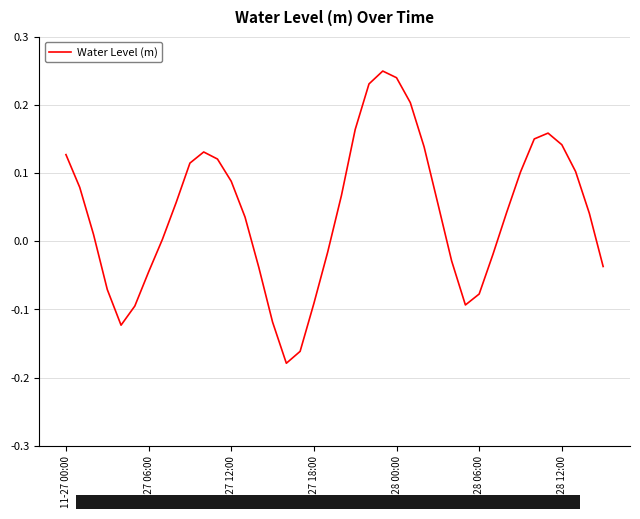

Is this an area chart (filled region under the line)?

No